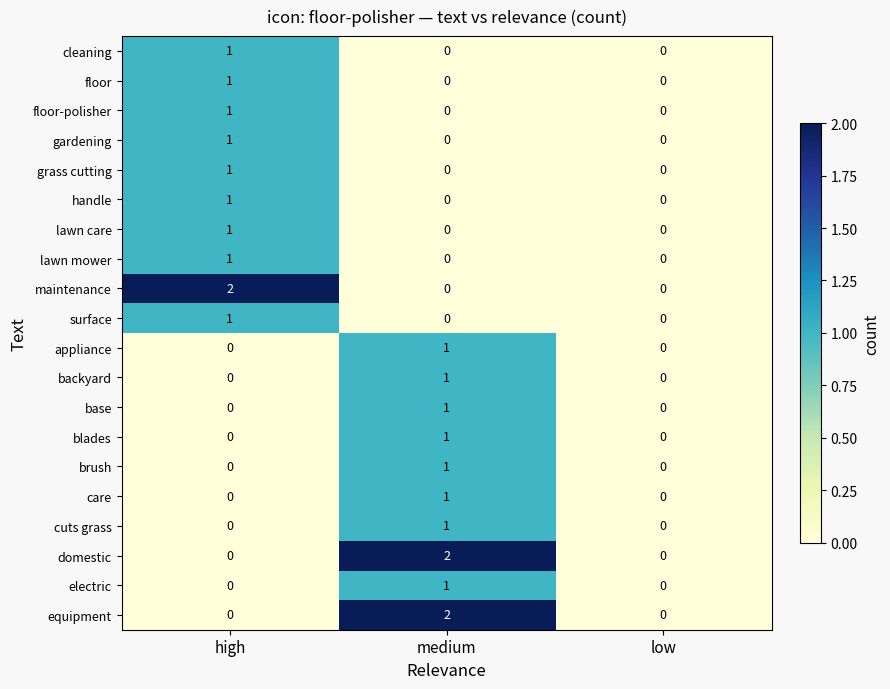

The grass cutting series shows 1 at low. True or false?

False